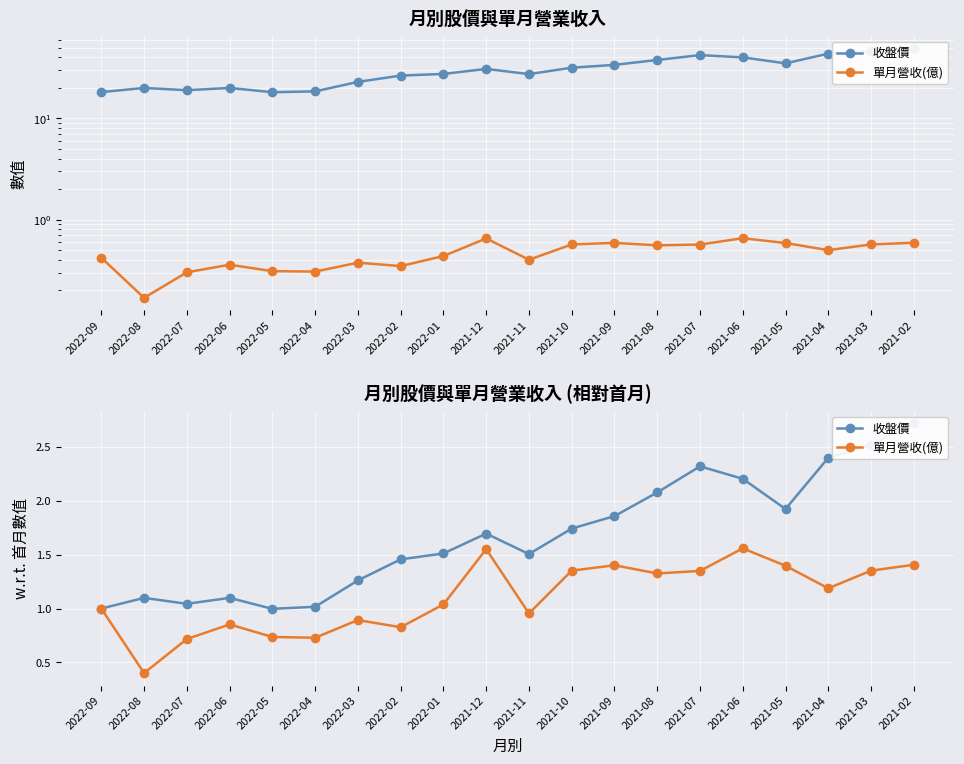

How many lines are shown in the chart?

2